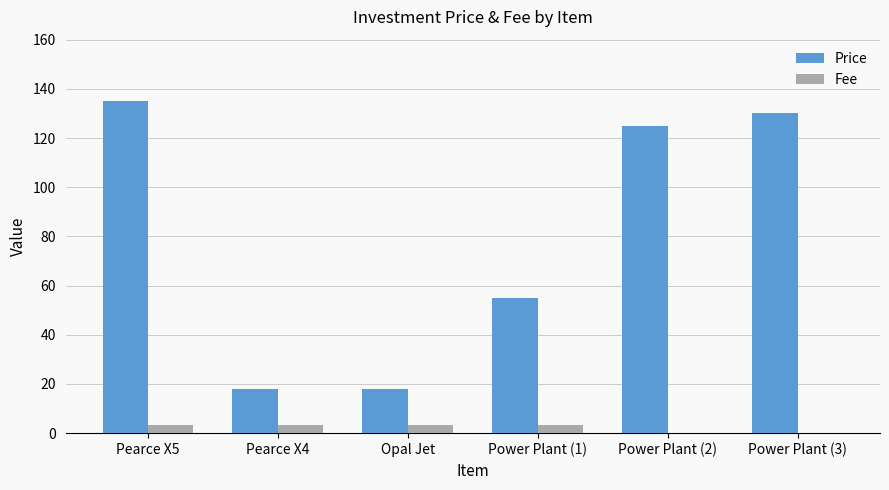

The value of Price at Pearce X4 is 18.0. True or false?

True